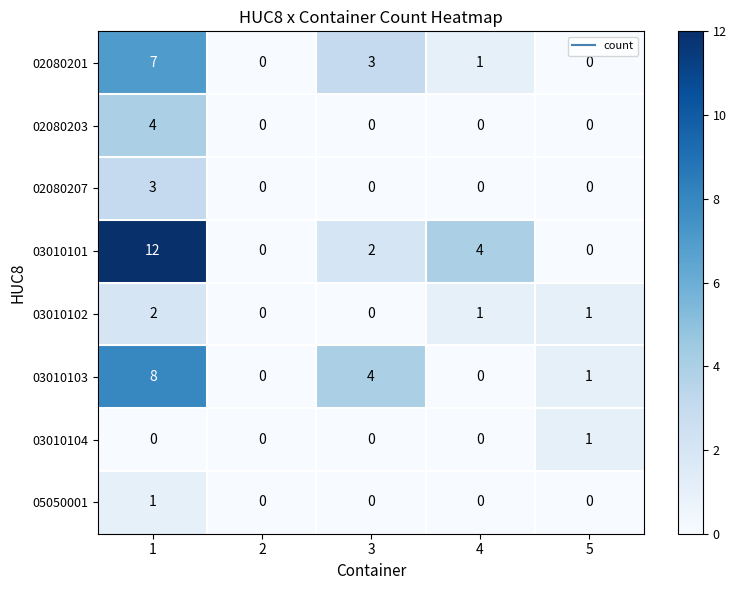

What is the total value across all series at 3?

9